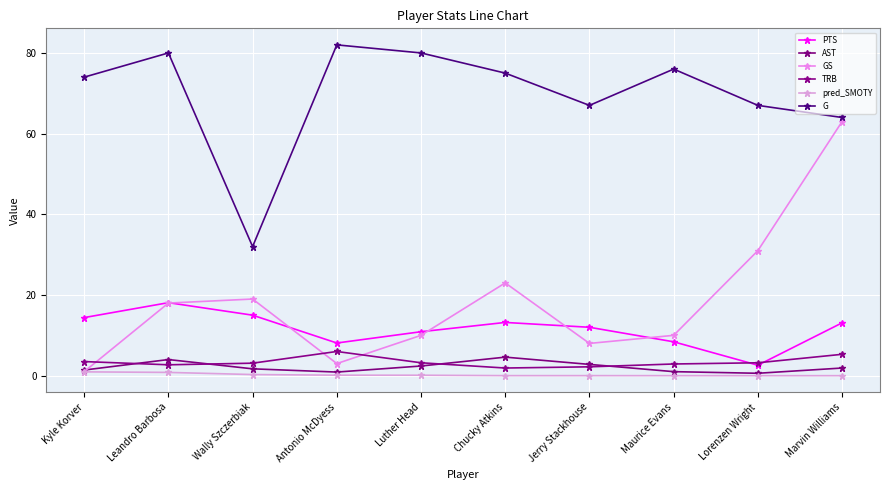

Read the TRB value at Antonio McDyess.

6.0